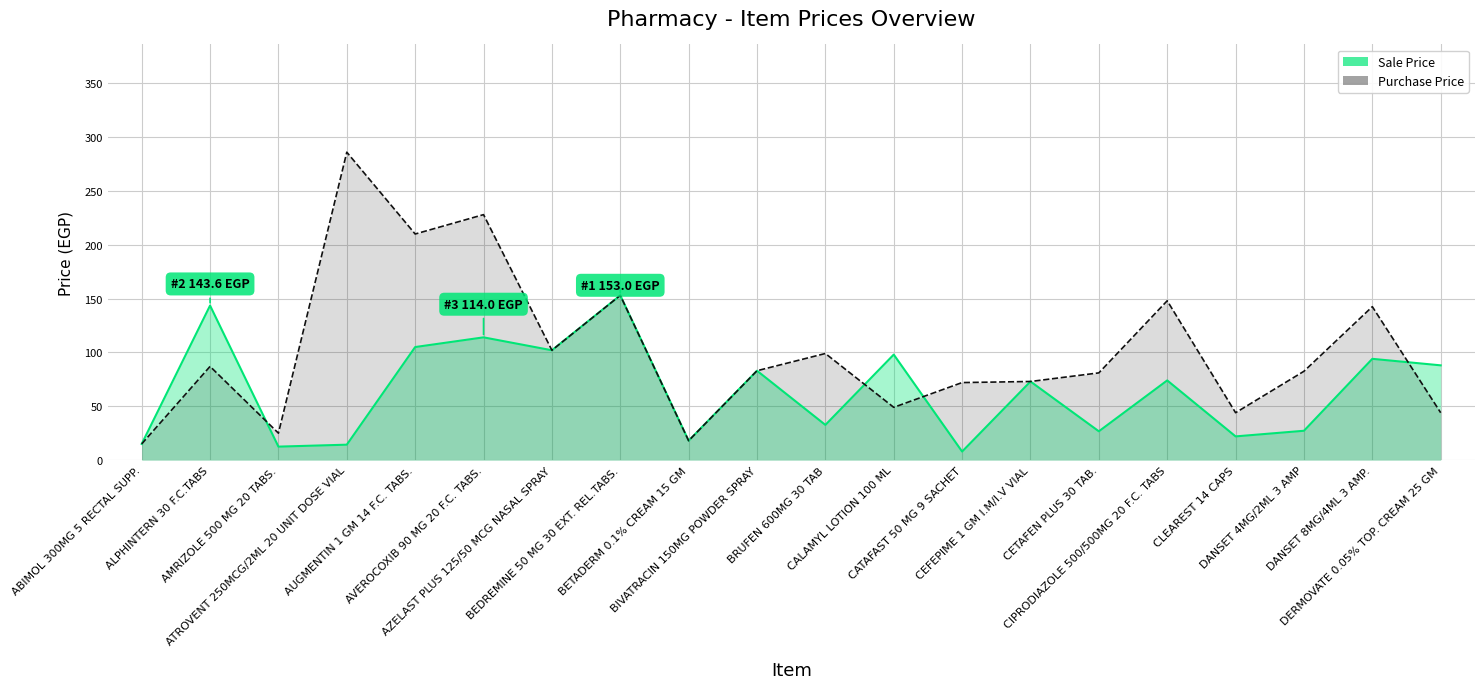

At which category is the sum across all series the highest?

AVEROCOXIB 90 MG 20 F.C. TABS.